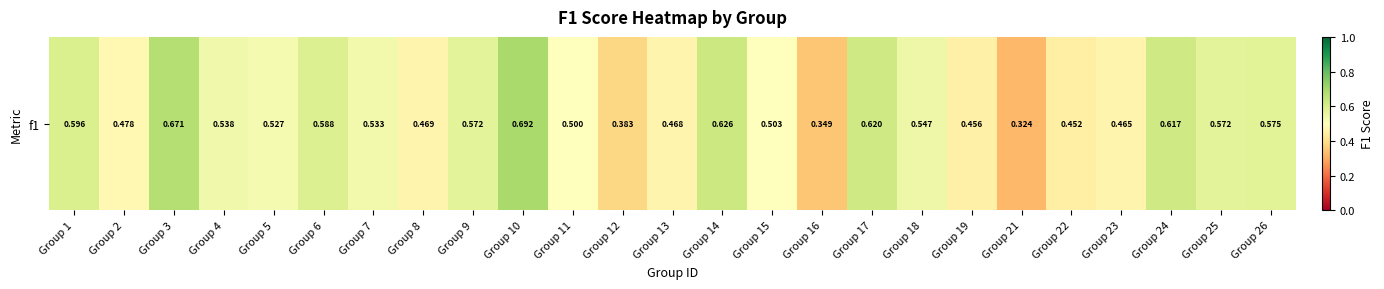

What is the approximate value at Group 3?

0.7